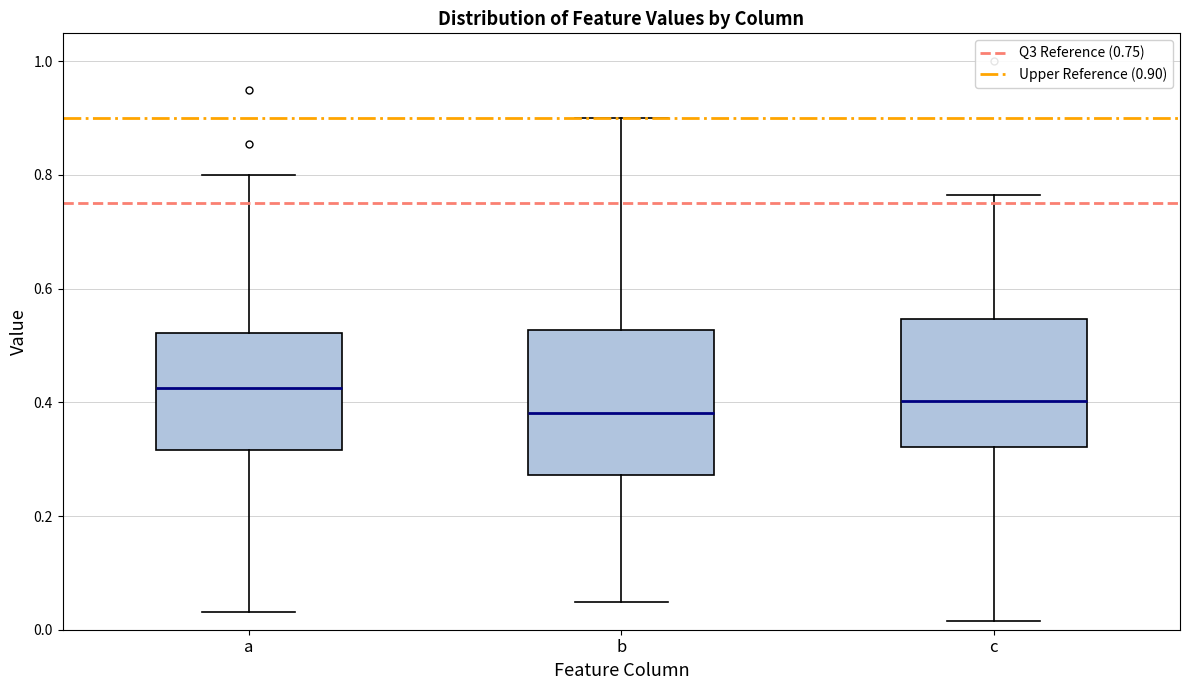

Reading left to right, transcribe this box plot: for each box, give where its median line is, the range the box spans, and where its two whiskers end, as read against the y-axis. The values are not printed on the chart, so give them approximately, as read against the axis.

a: median 0.42, box 0.32 to 0.52, whiskers 0.04 to 0.80
b: median 0.38, box 0.28 to 0.52, whiskers 0.04 to 0.90
c: median 0.40, box 0.32 to 0.54, whiskers 0.02 to 0.76